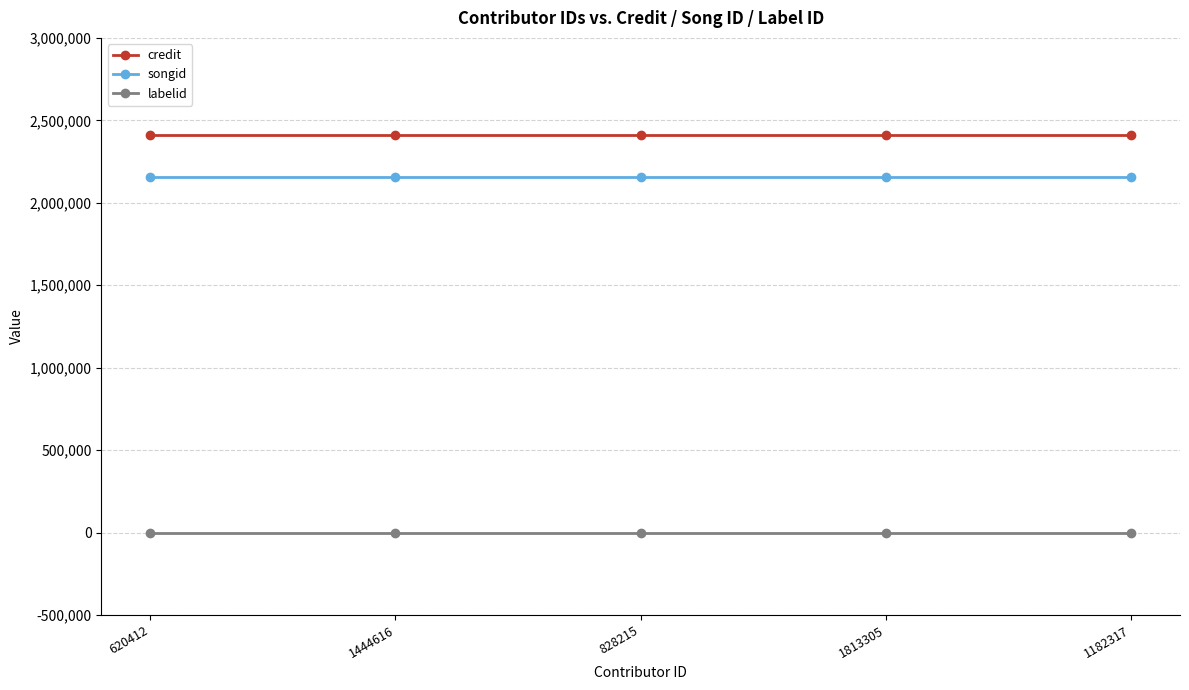

Which series has the largest total across all categories?

credit